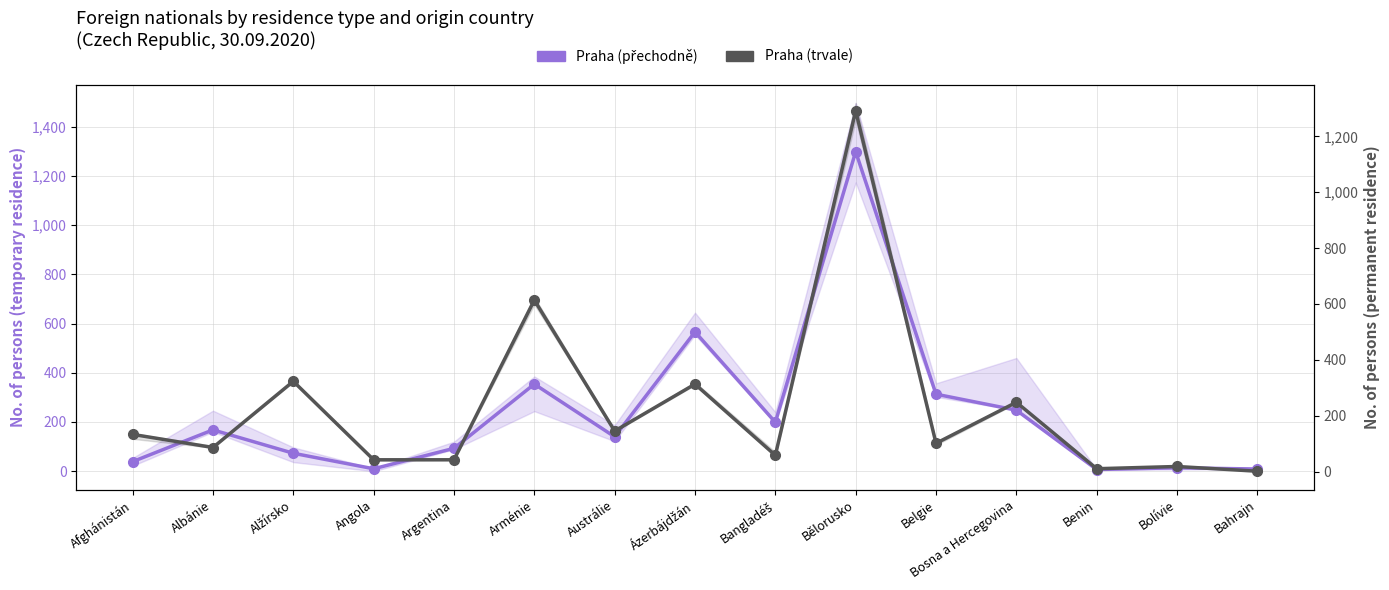

After their last crossing, which series has the higher values: Praha (přechodně) or Praha (trvale)?

Praha (přechodně)